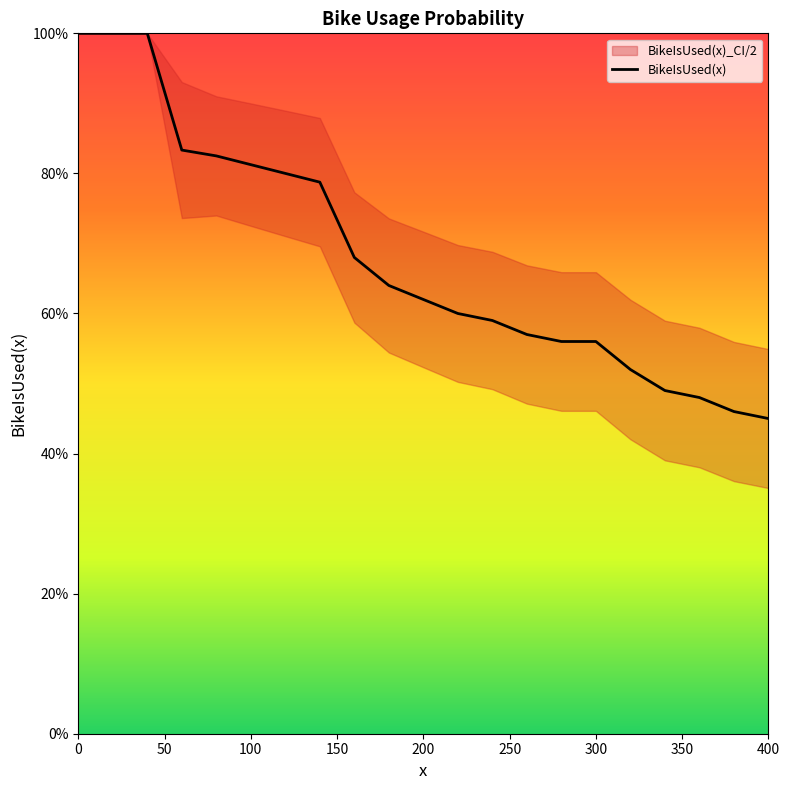

Is it true that the value at 13 is 0.2?

False